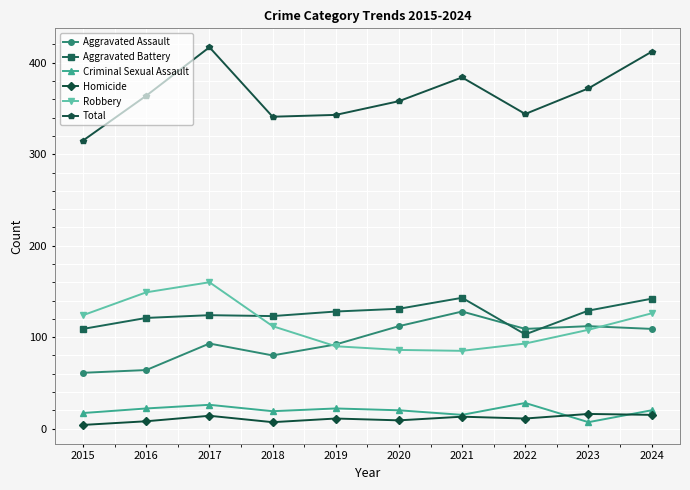

What is the approximate value of Robbery at 2024?

126